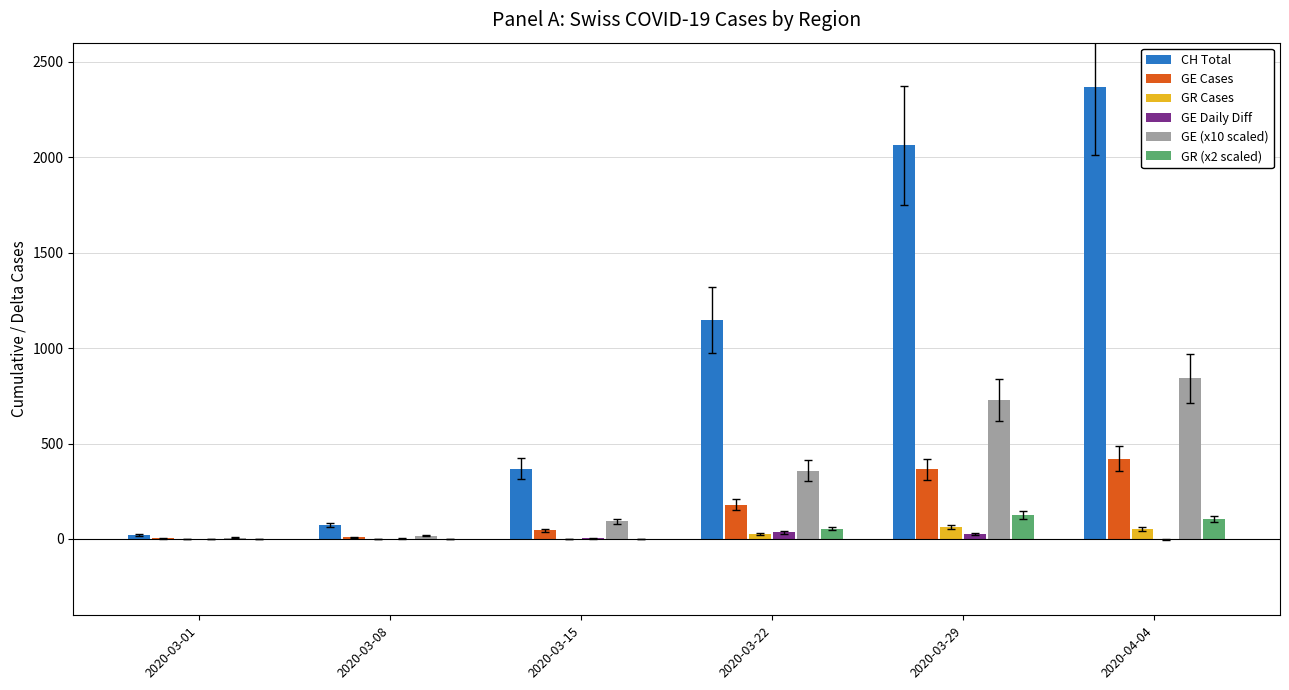

What is the maximum value shown in the chart?

2370